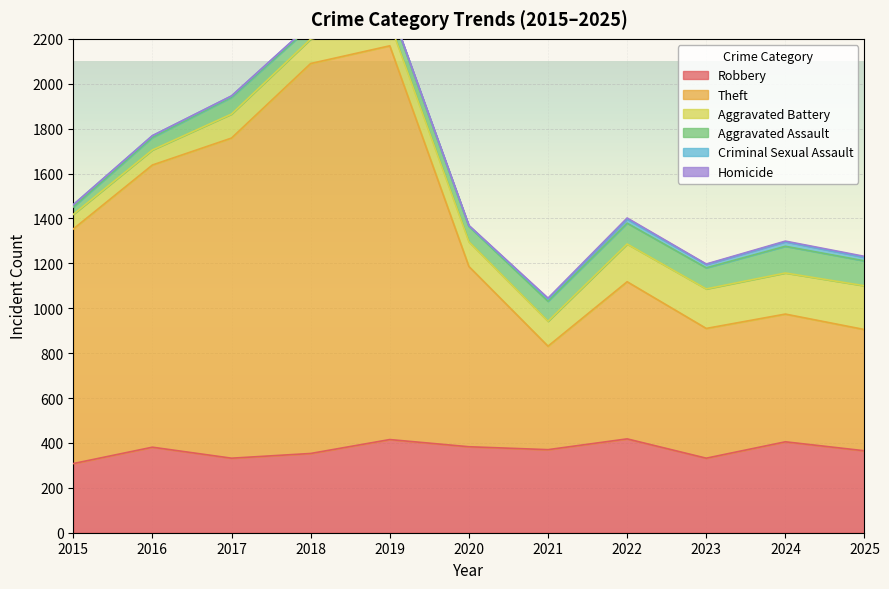

What is the sum of the Homicide values at 2017 and 2020?

3